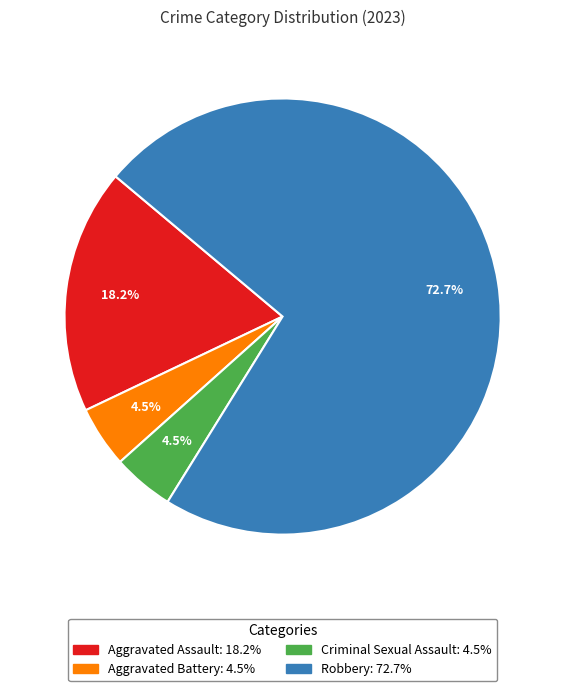

What percentage is NOT represented by Aggravated Battery?

95.5%